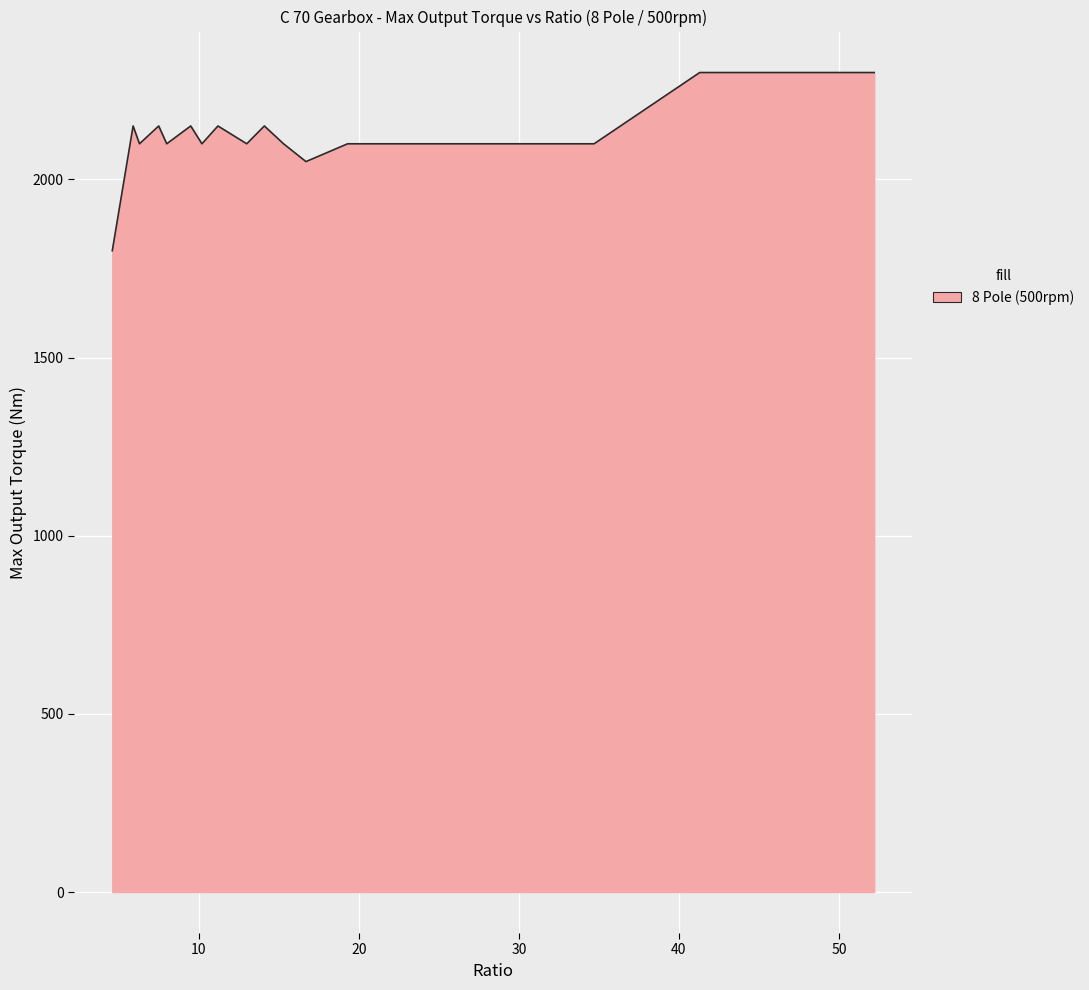

What is the maximum value shown in the chart?

2300